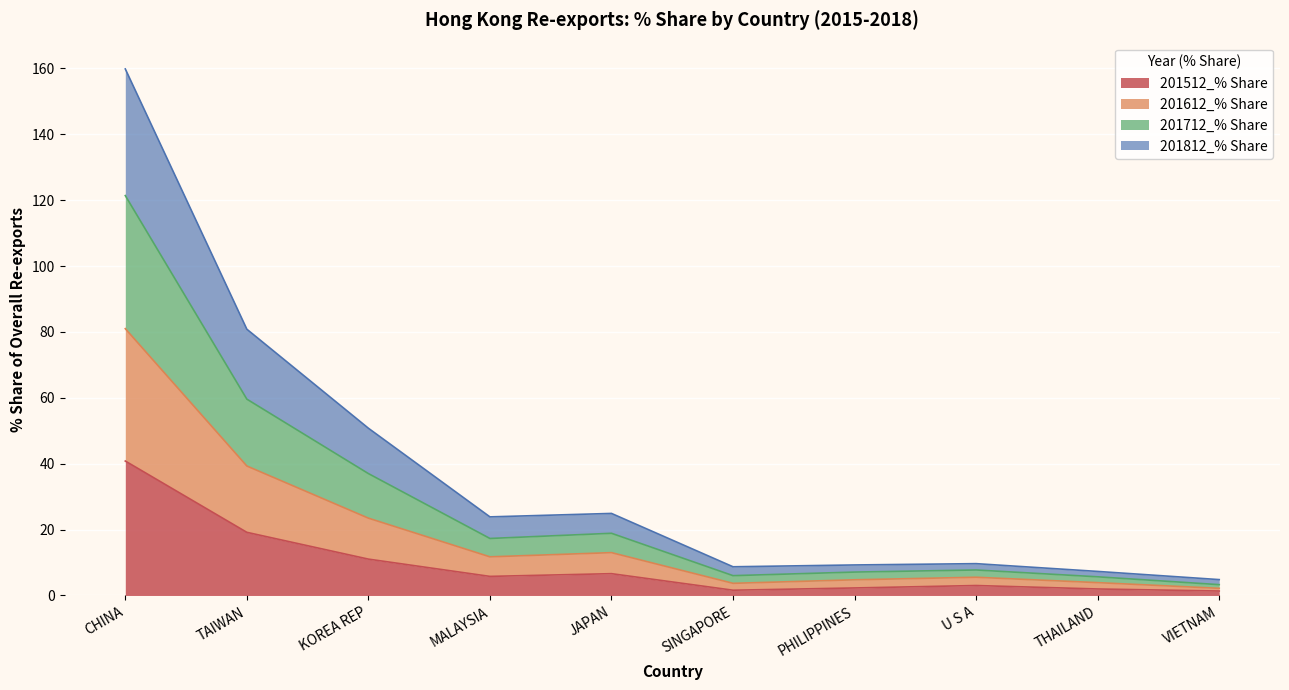

The 201712_% Share series shows 1.4 at VIETNAM. True or false?

False